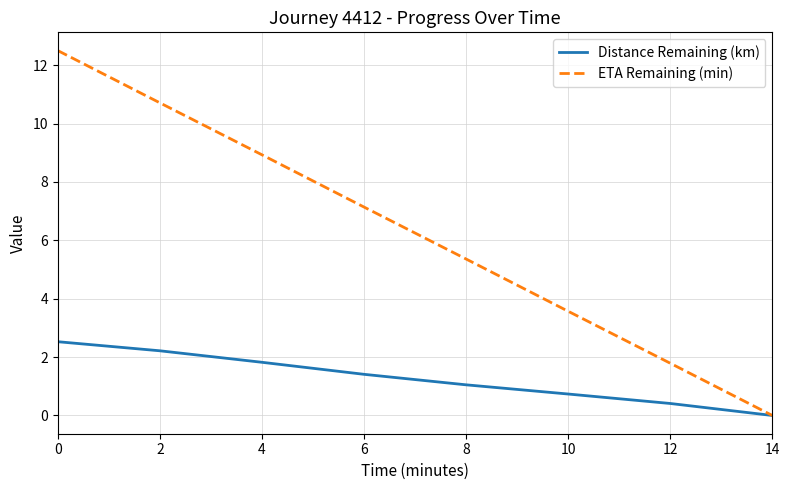

True or false: ETA Remaining (min) has more than 1 interior local peaks.

False